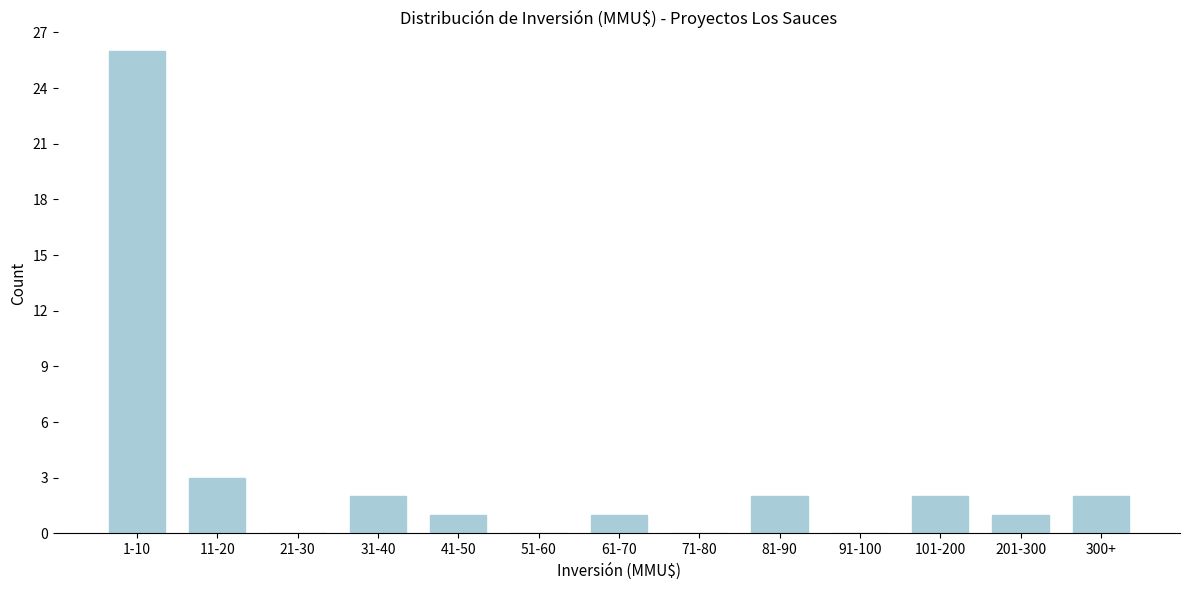

Reading left to right, transcribe all the data shown in this chart.

1-10=26	11-20=3	21-30=0	31-40=2	41-50=1	51-60=0	61-70=1	71-80=0	81-90=2	91-100=0	101-200=2	201-300=1	300+=2